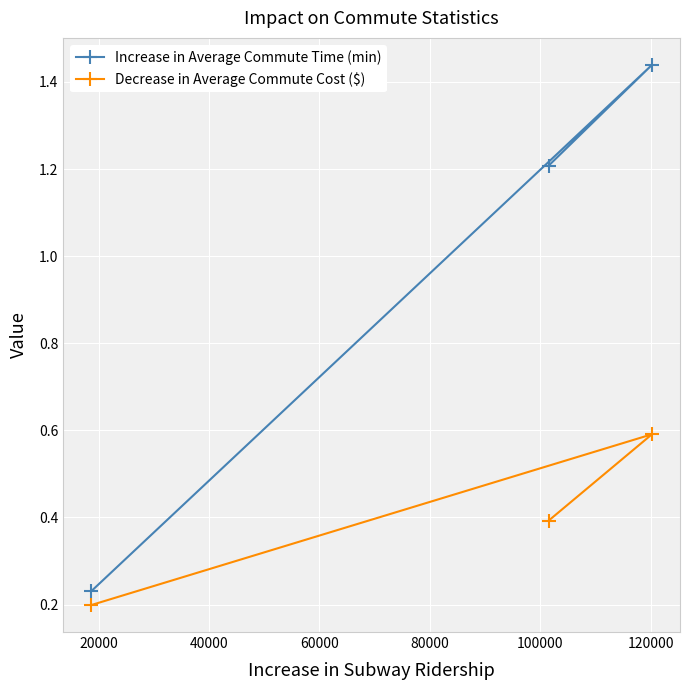

The value of Increase in Average Commute Time (min) at 0 is 0.2. True or false?

True